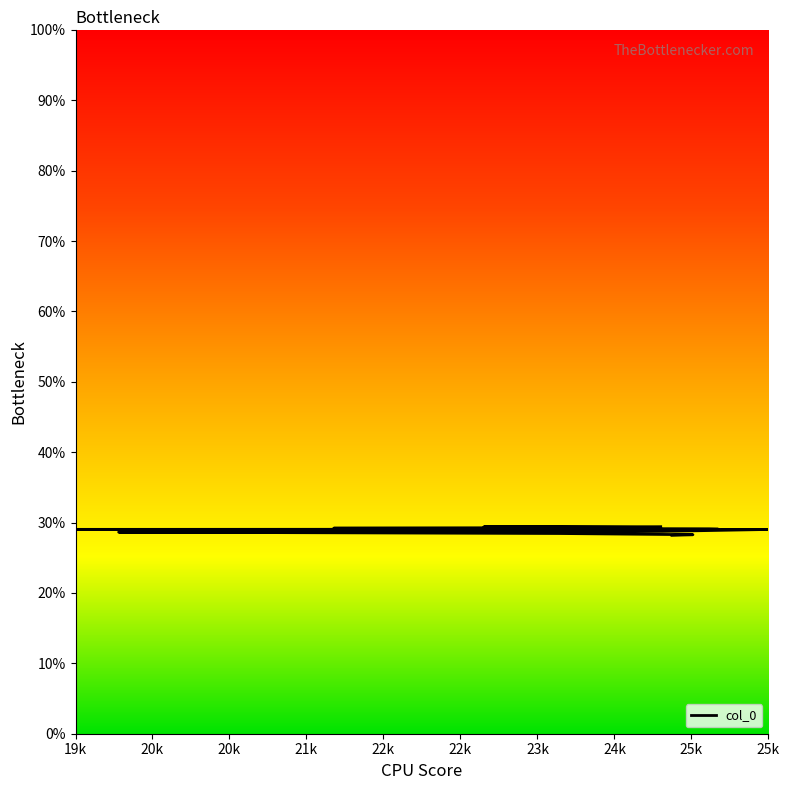

Is it true that the value at 19k is 4933.1?

False